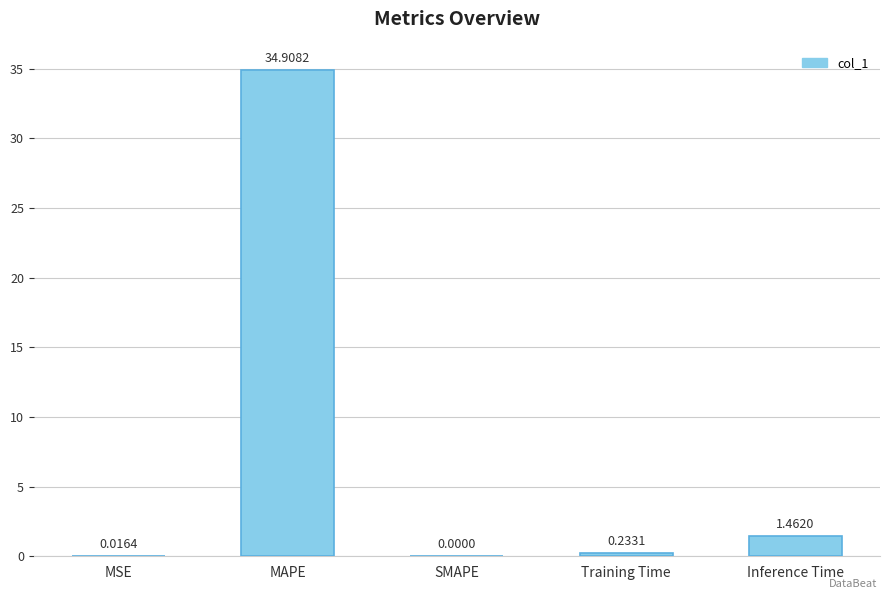

What is the average value?

7.3